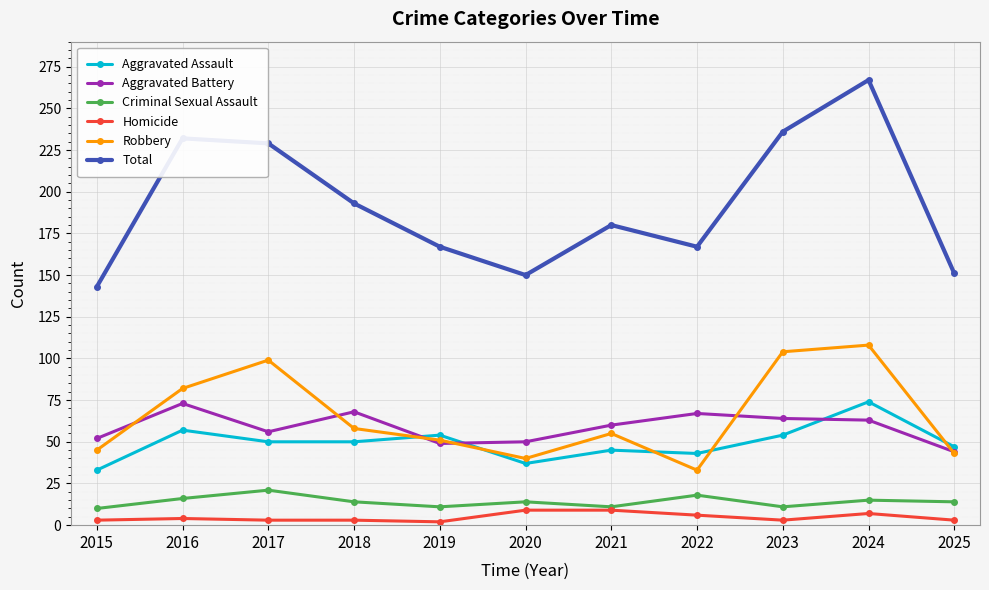

At which category is the sum across all series the highest?

2024